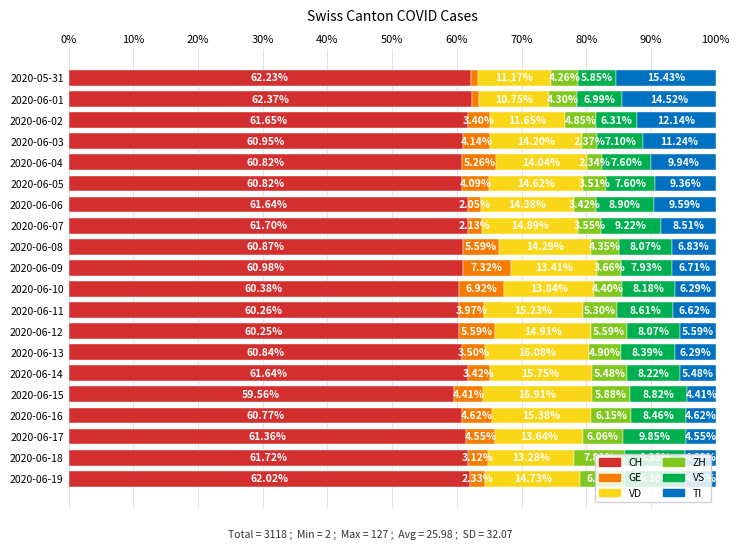

What is the total value across all series at 2020-06-12?

100.0